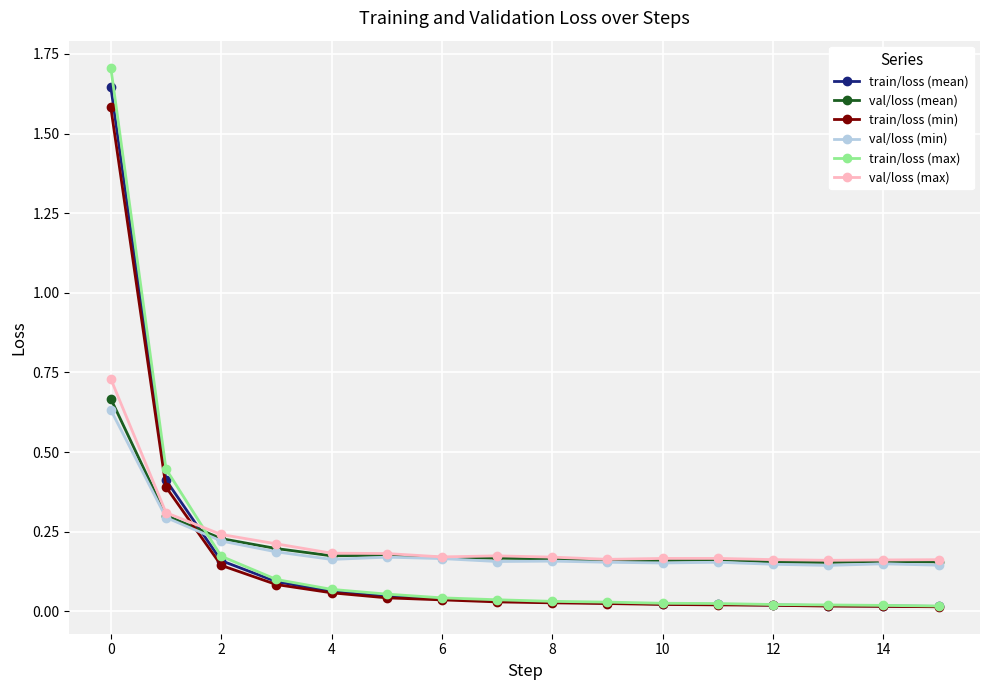

Which series has the largest range (max minus min)?

train/loss (max)